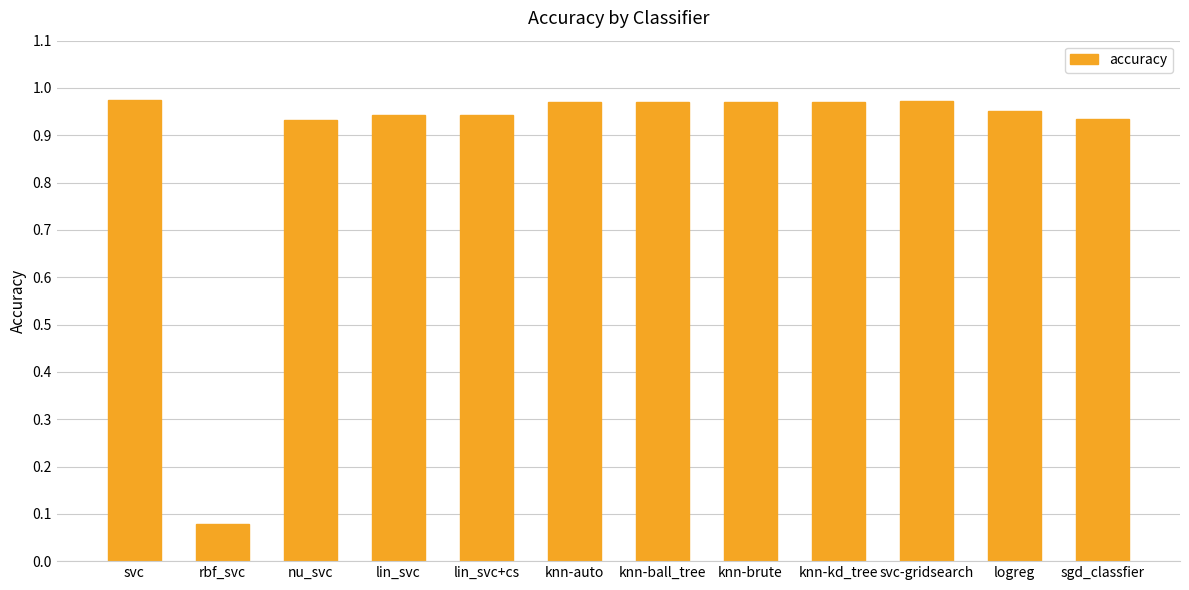

Which label corresponds to the smallest value in the chart?

rbf_svc